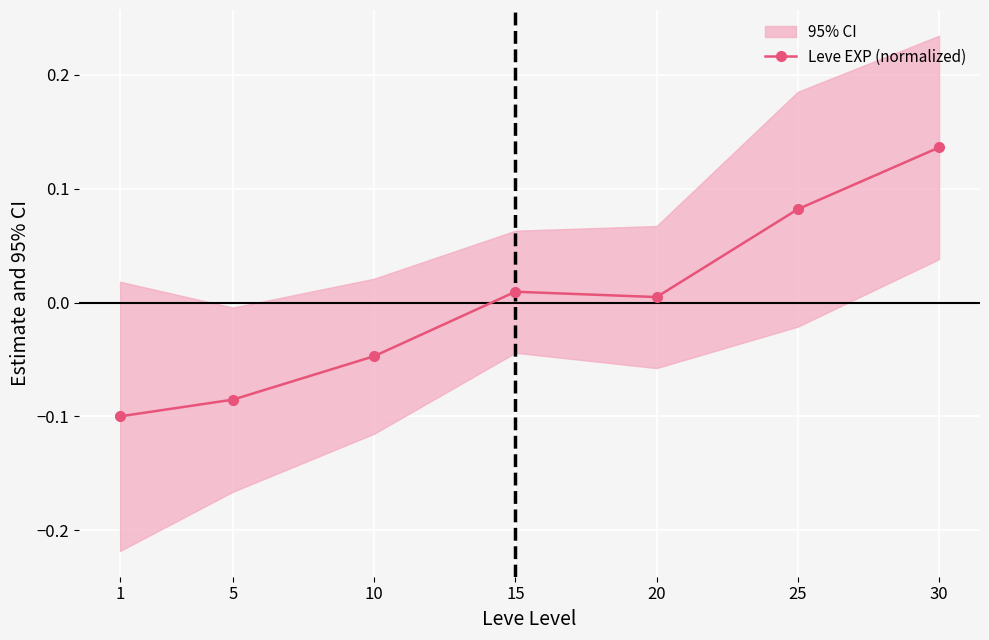

What is the smallest value displayed?

-0.1